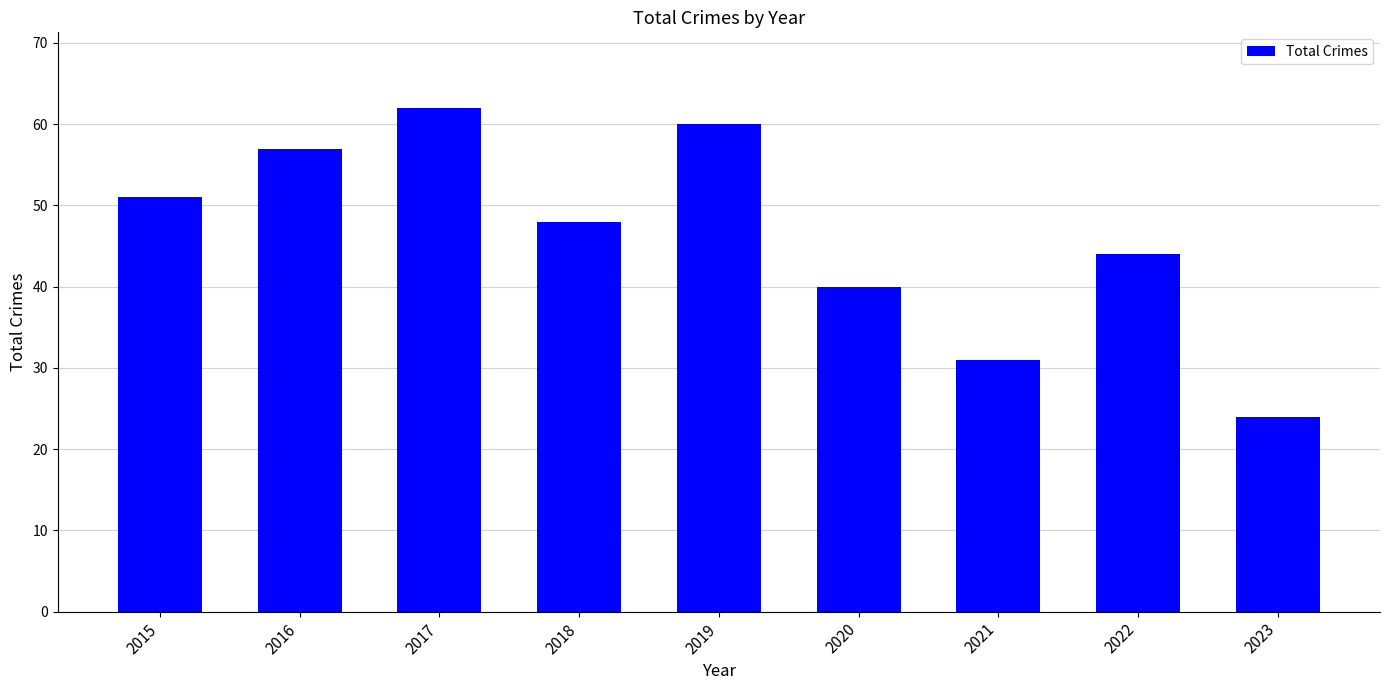

What is the approximate value at 2019?

60